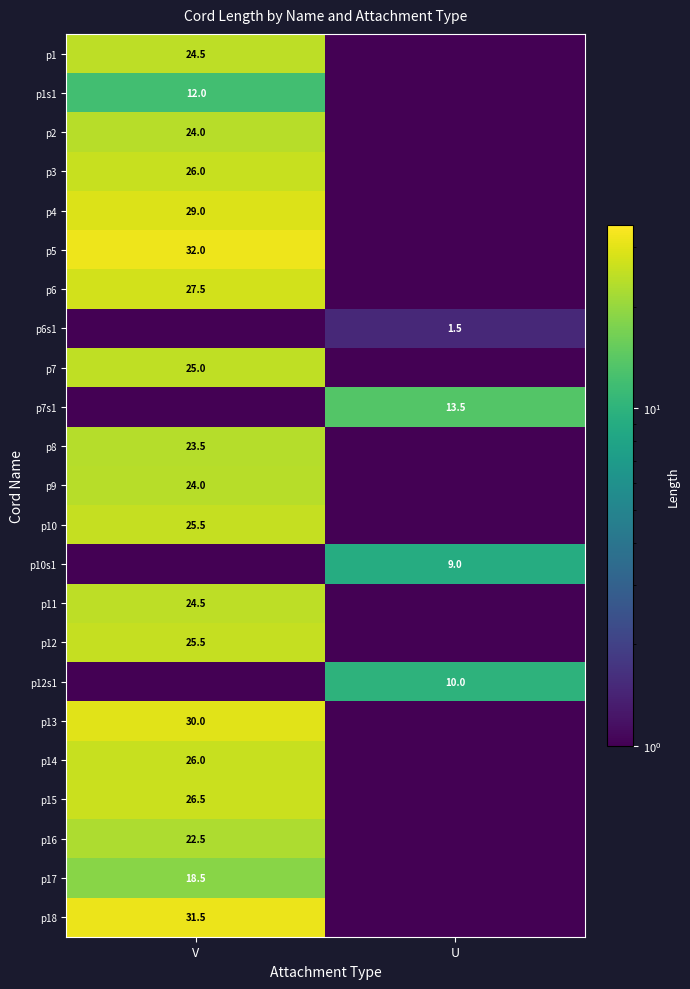

What is the sum of the p6 values at U and V?

27.5